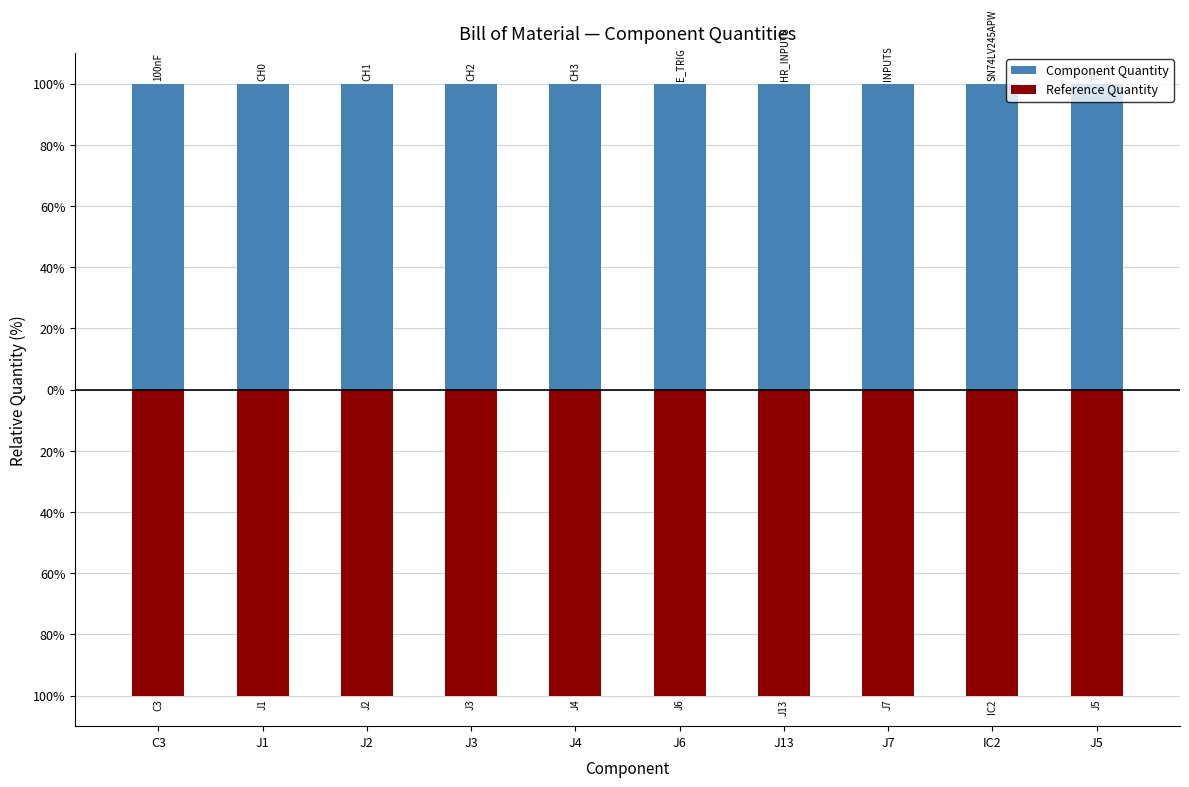

Which series has the largest range (max minus min)?

Component Quantity